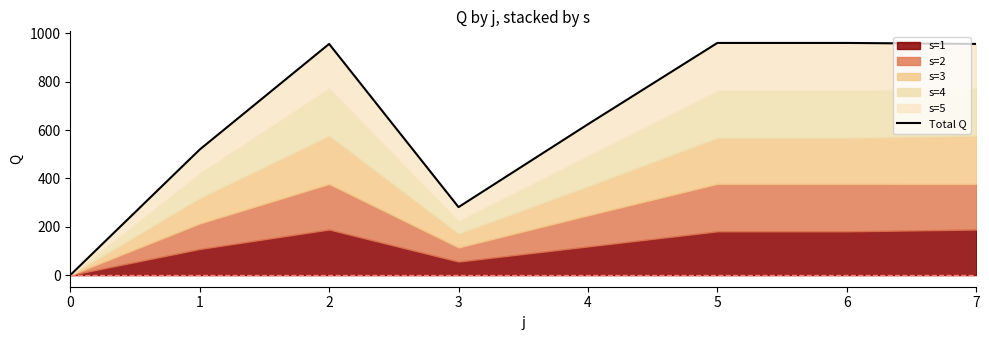

The chart shows a value of 960.2 at 6. True or false?

True